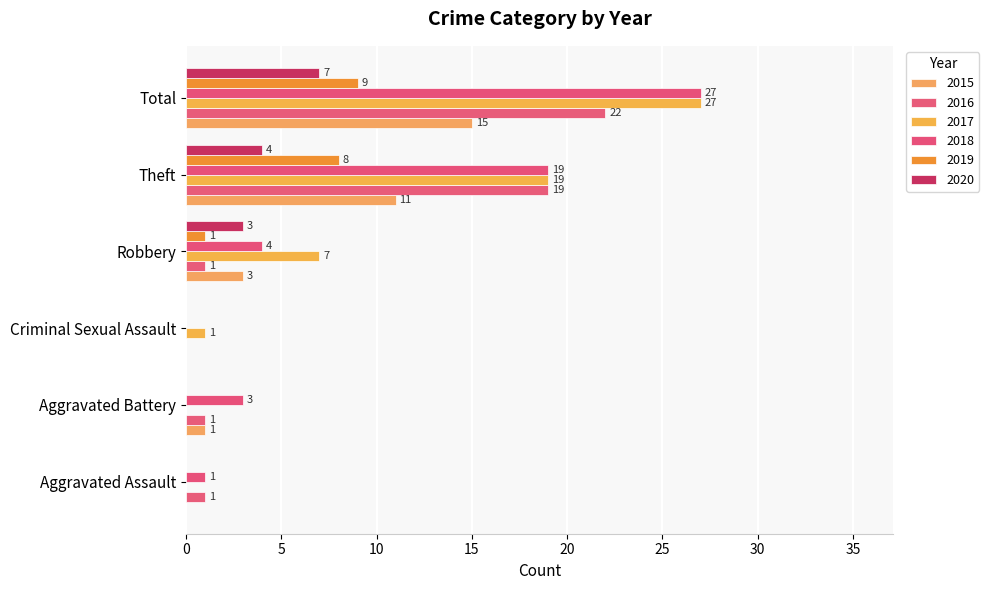

The value of 2020 at Robbery is 3. True or false?

True